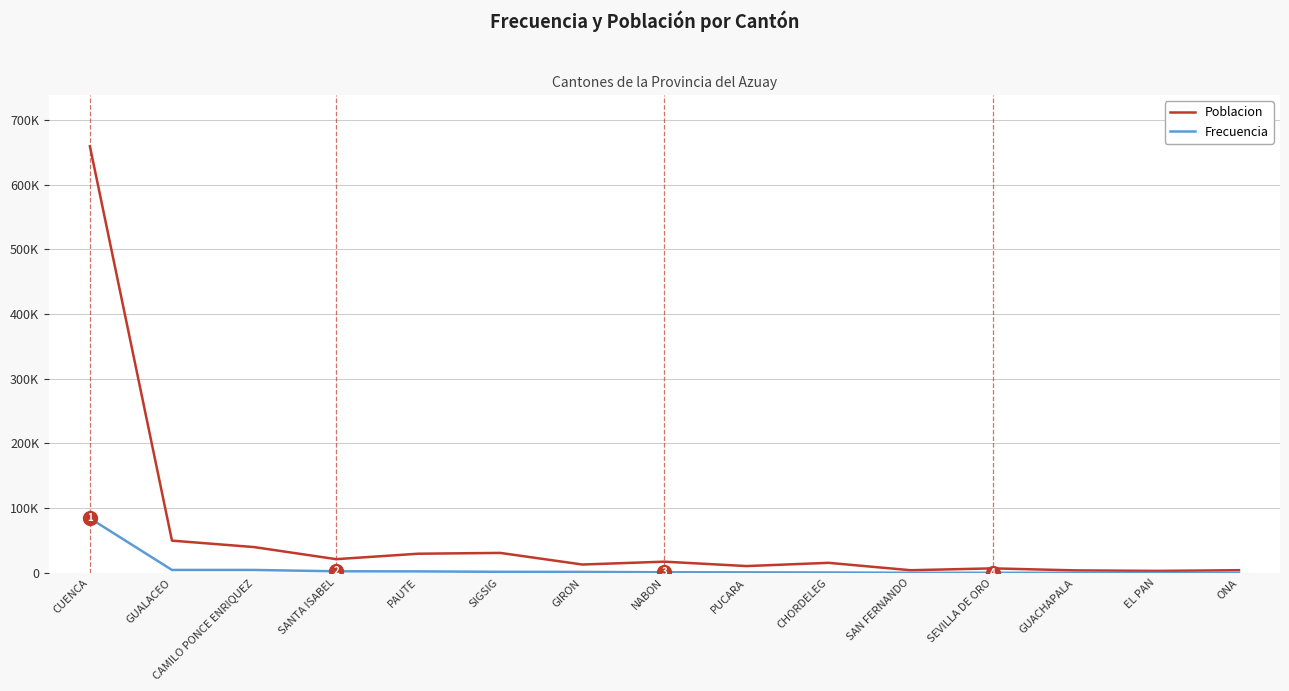

What are all the series names shown in the legend?

Poblacion, Frecuencia